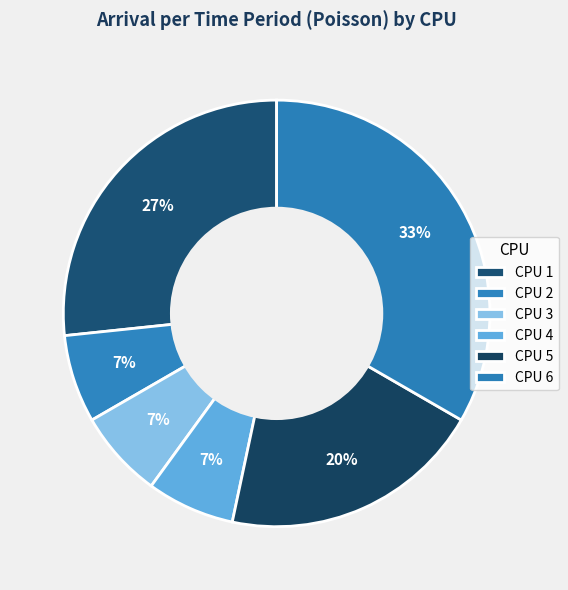

To the nearest percent, what is the difference between the CPU 1 and CPU 2 slice percentages?

20%